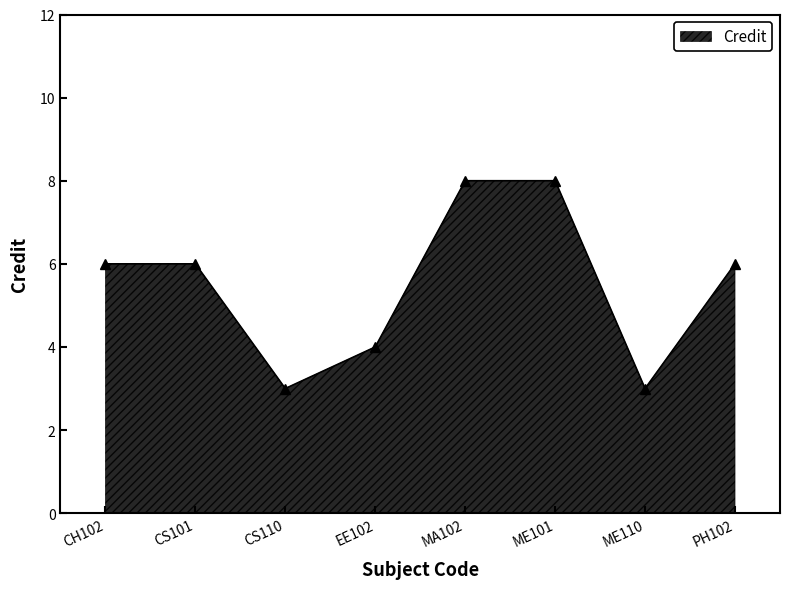

Where is the first local minimum?

CS110